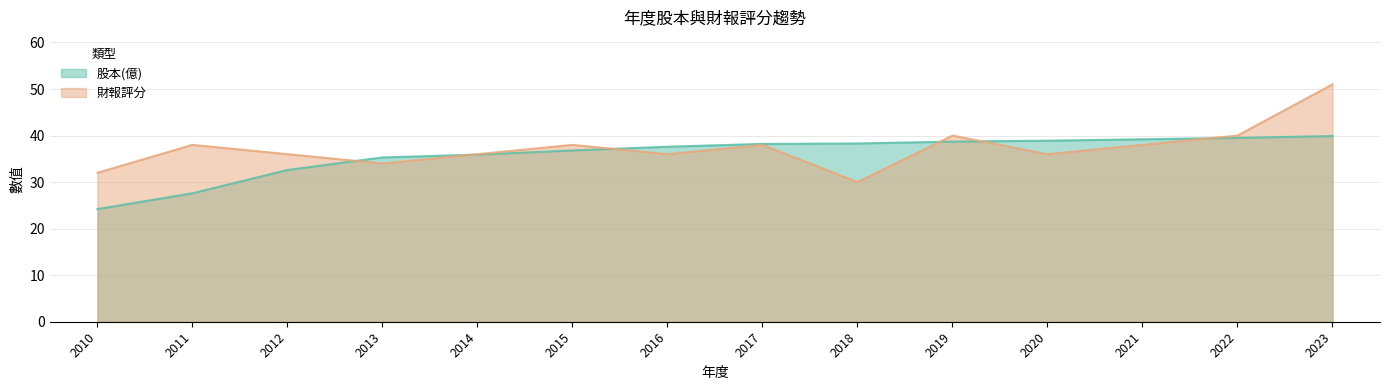

What is the value of the 股本(億) point at the 14th from the left?

39.9